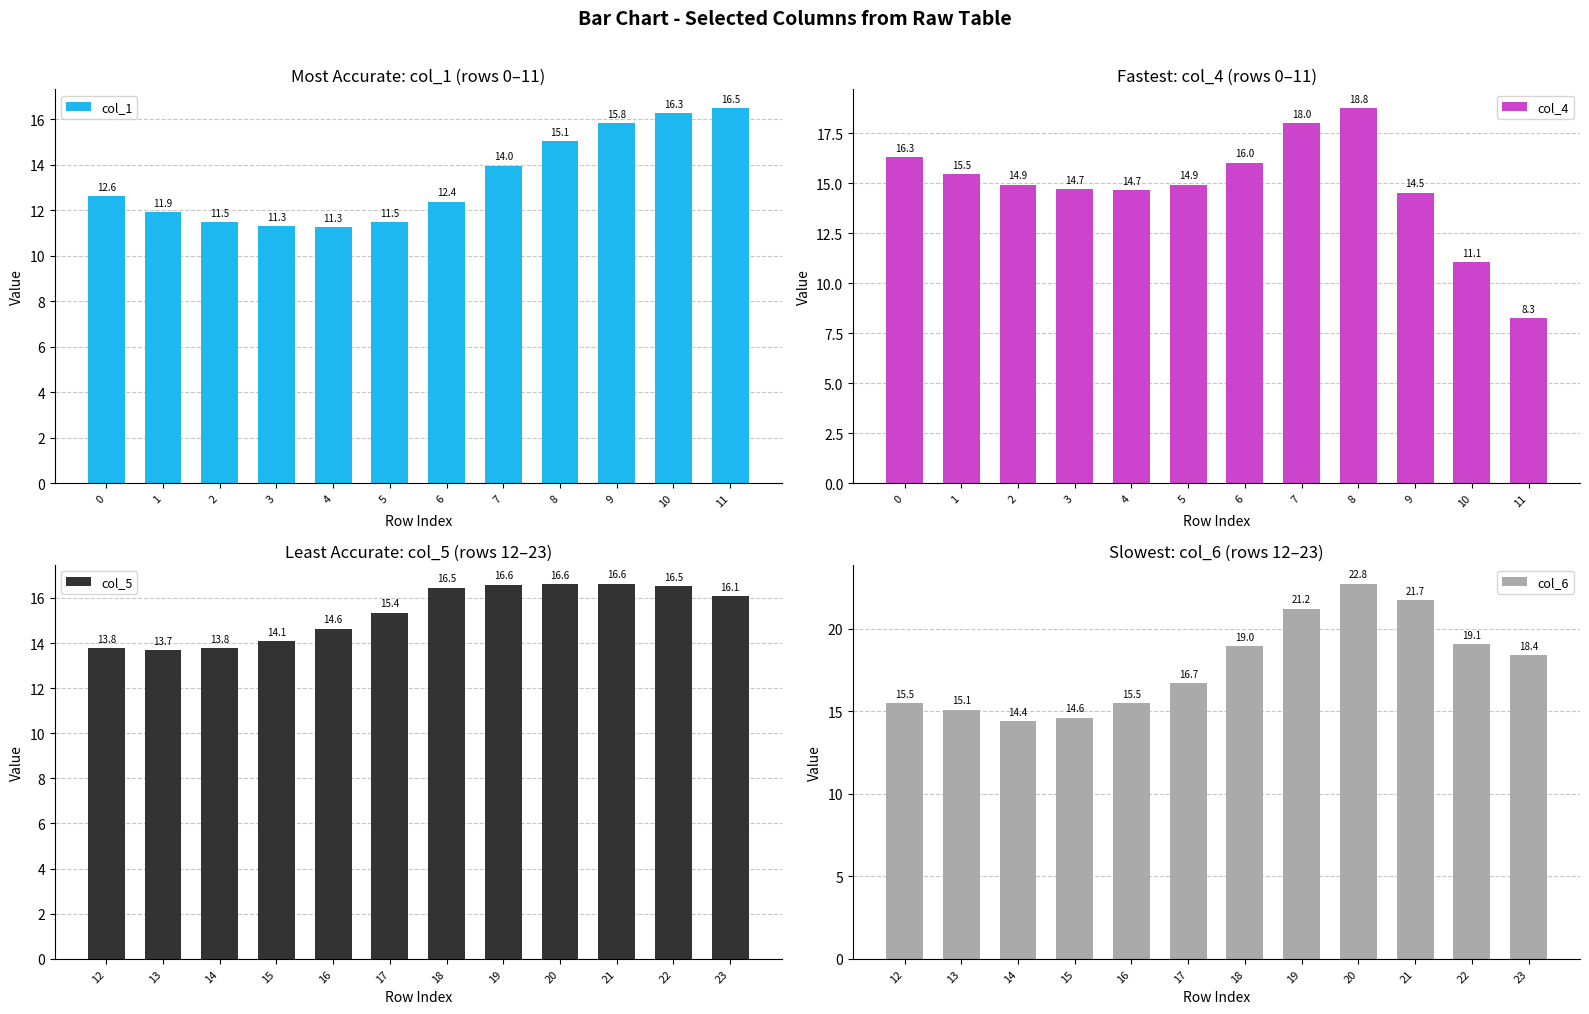

How many data points does each series have?

12